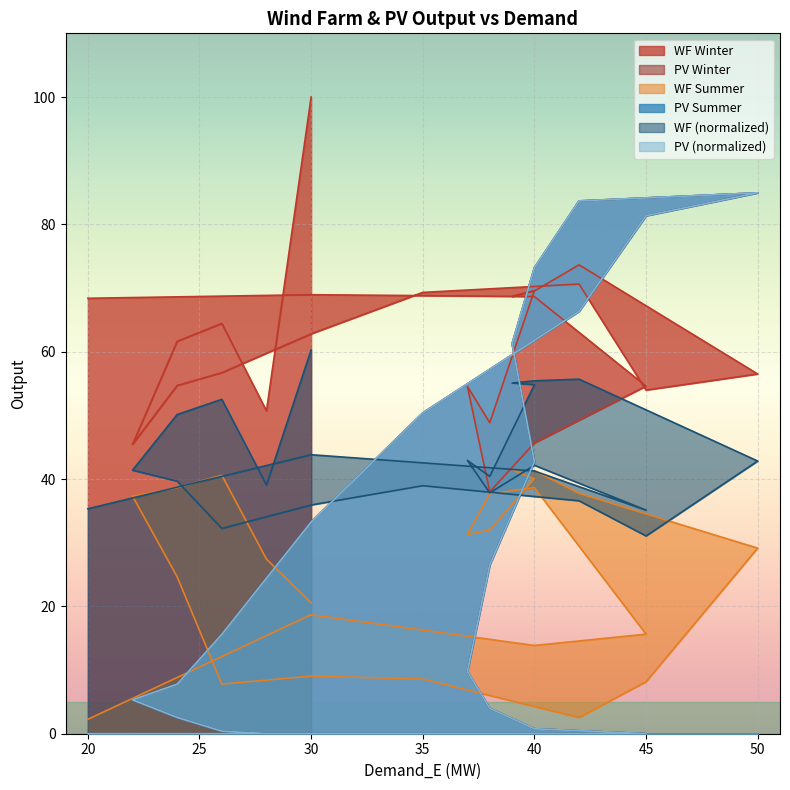

At which category does PV reach its first local peak?

50